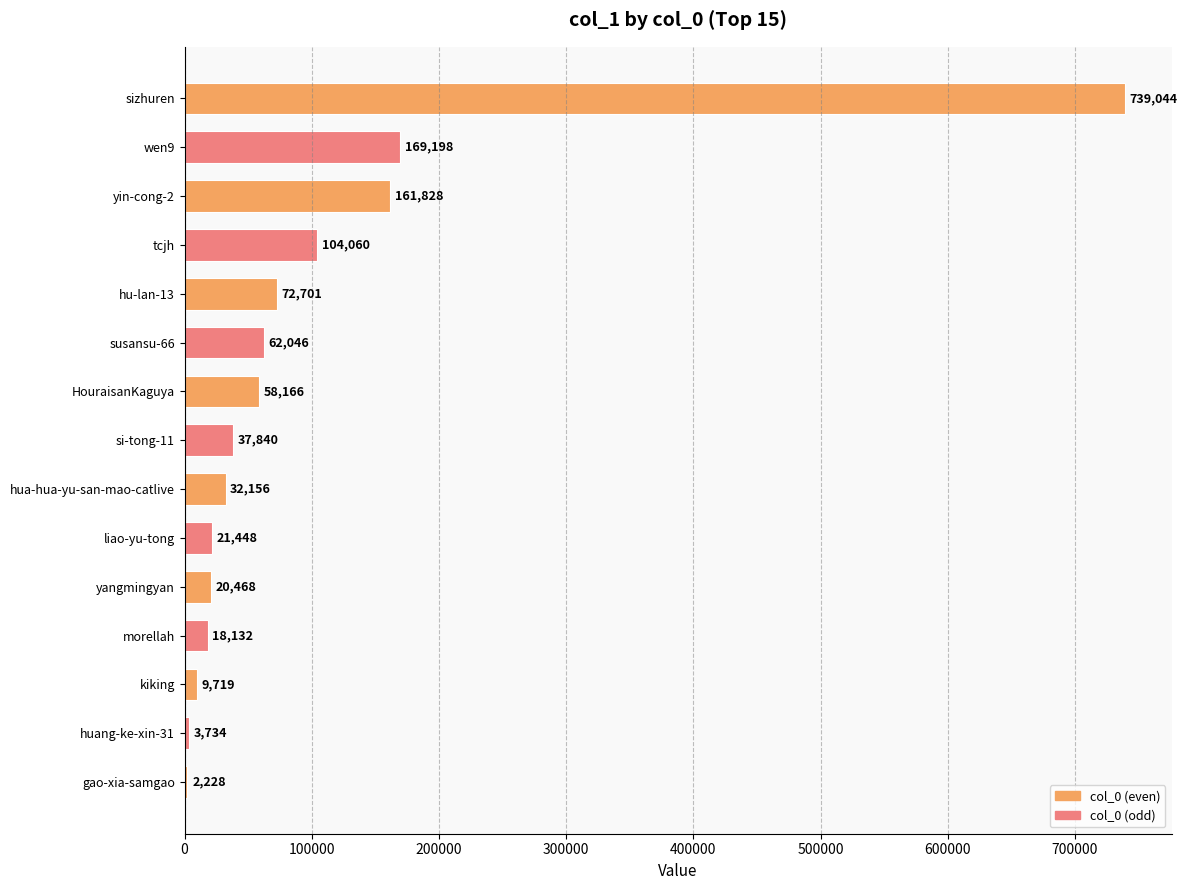

What is the greatest value displayed?

739044